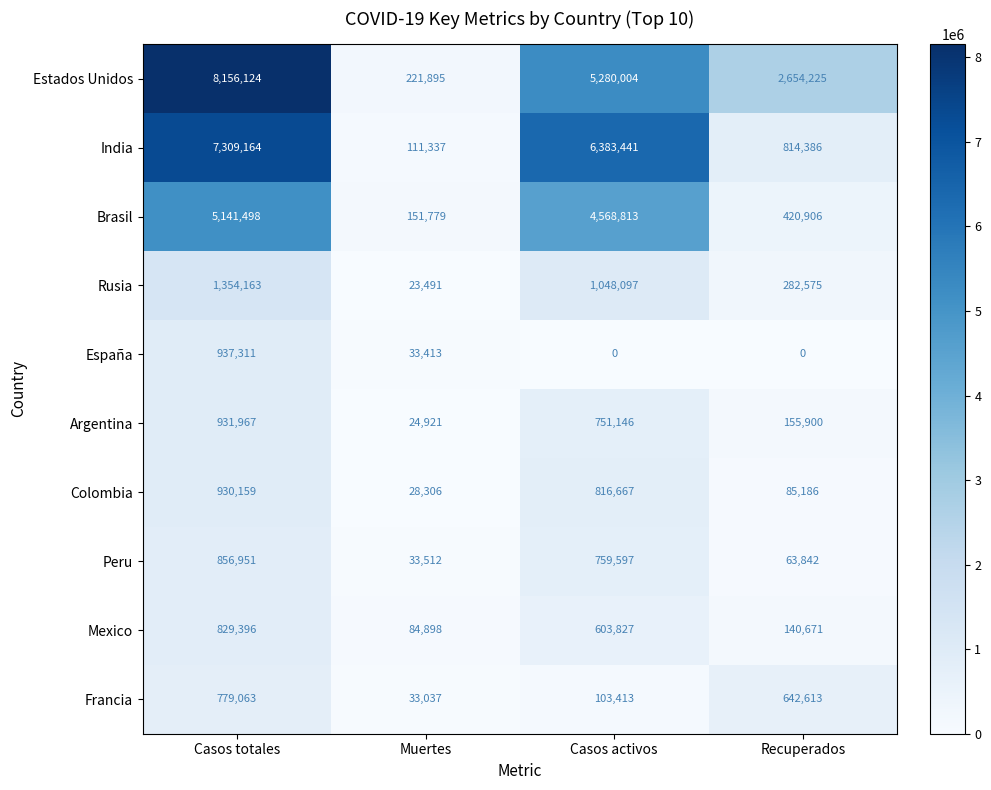

Which series has the largest range (max minus min)?

Estados Unidos